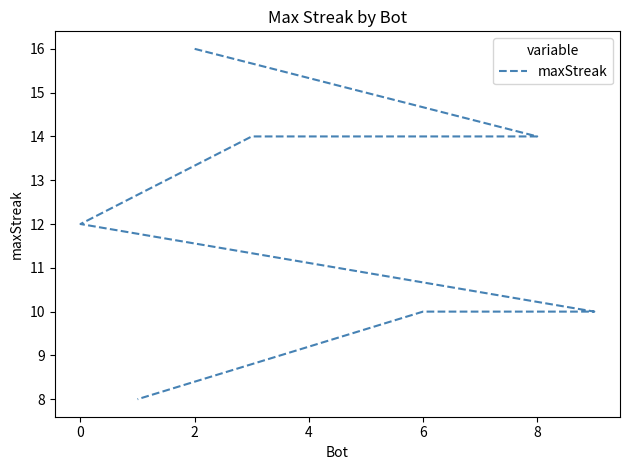

How many lines are shown in the chart?

1